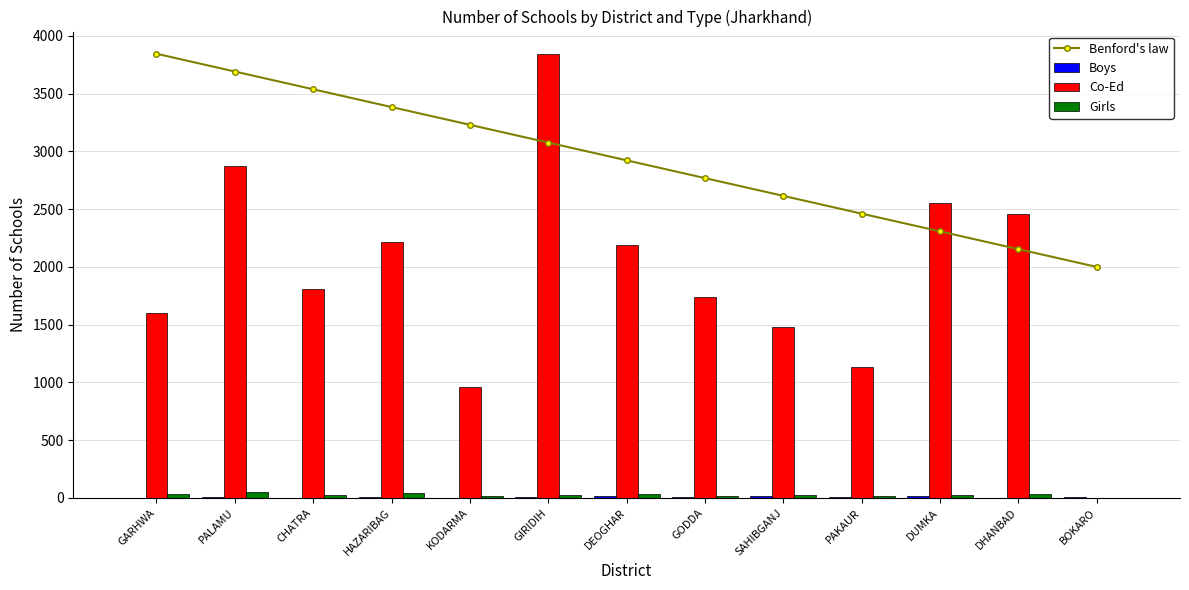

Which category has the highest value in the Boys series?

DUMKA